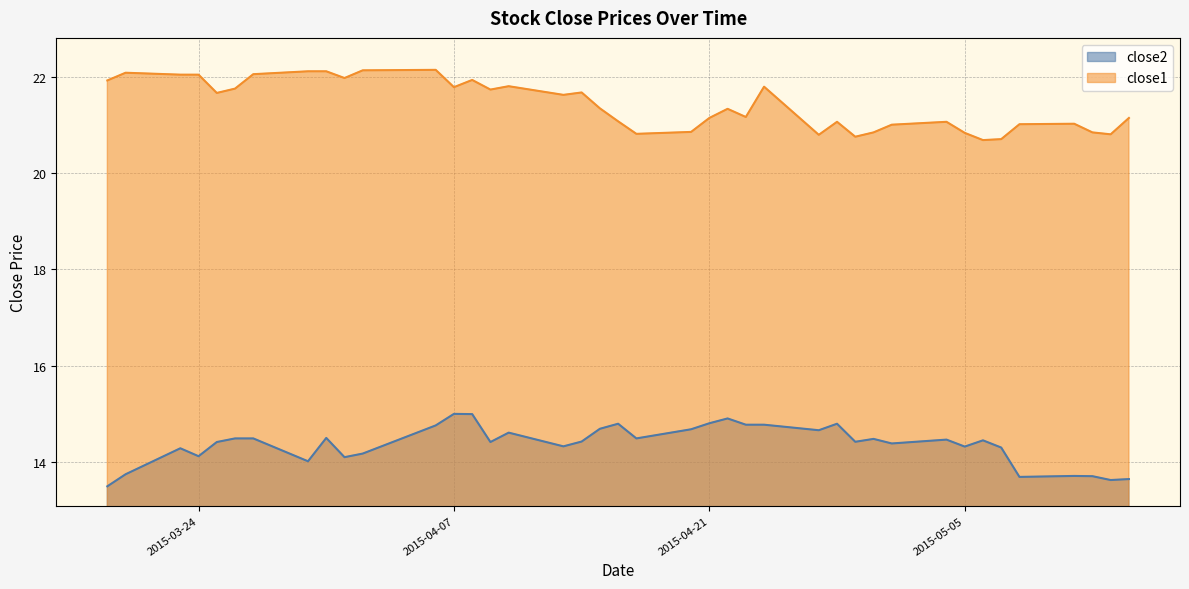

List the labels in order of close2 value, largest first.

2015-04-07, 2015-04-08, 2015-04-22, 2015-04-21, 2015-04-16, 2015-04-28, 2015-04-23, 2015-04-24, 2015-04-06, 2015-04-15, 2015-04-20, 2015-04-27, 2015-04-10, 2015-03-31, 2015-03-26, 2015-03-27, 2015-04-17, 2015-04-30, 2015-05-04, 2015-05-06, 2015-04-14, 2015-04-29, 2015-03-25, 2015-04-09, 2015-05-01, 2015-04-13, 2015-05-05, 2015-05-07, 2015-03-23, 2015-04-02, 2015-03-24, 2015-04-01, 2015-03-30, 2015-03-20, 2015-05-11, 2015-05-12, 2015-05-08, 2015-05-14, 2015-05-13, 2015-03-19